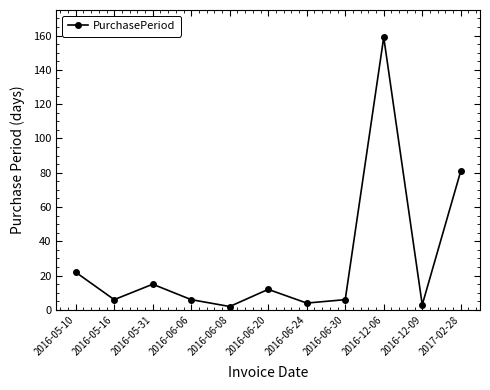

What is the ratio of the value at 2016-05-16 to the value at 2016-06-20?

0.5